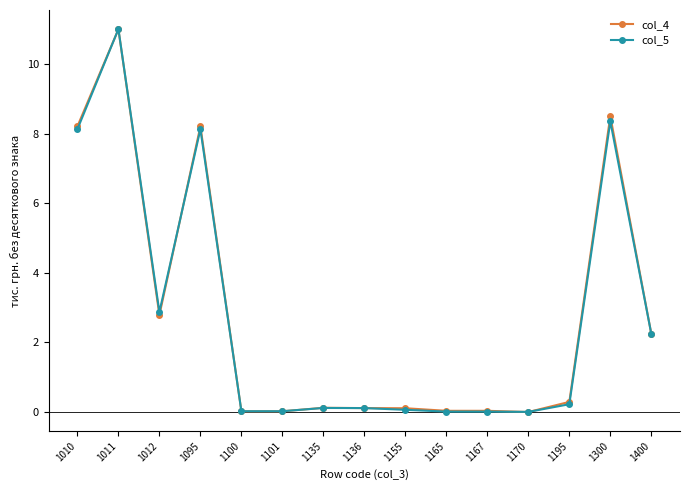

Which label corresponds to the largest value in the chart?

1011